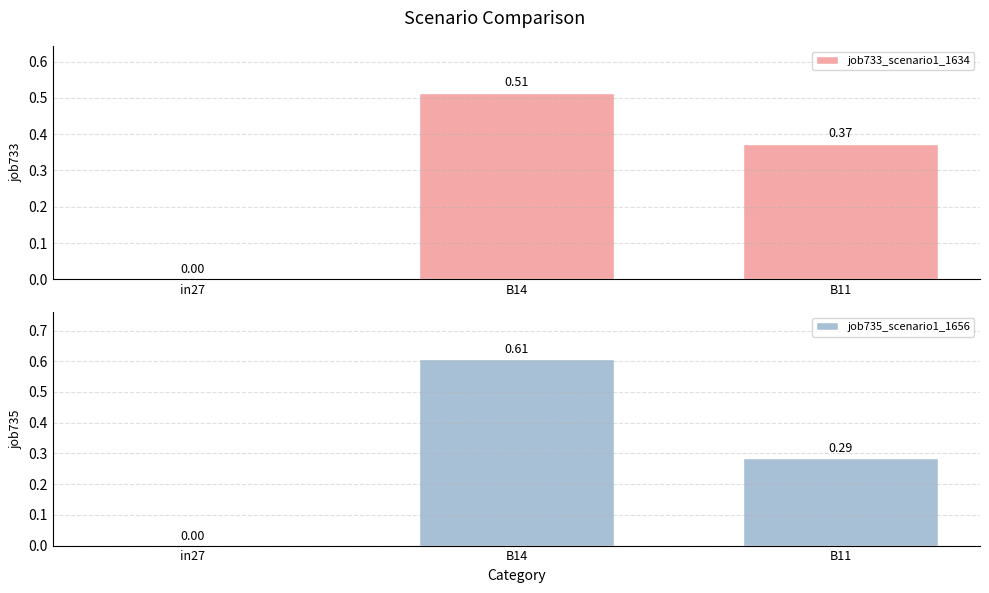

What is the difference between the job733_scenario1_1634 values at B11 and in27?

0.4